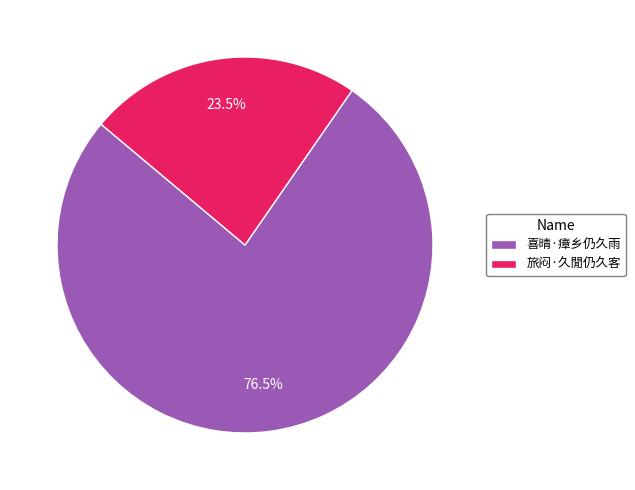

To the nearest percent, what is the average slice percentage?

50%